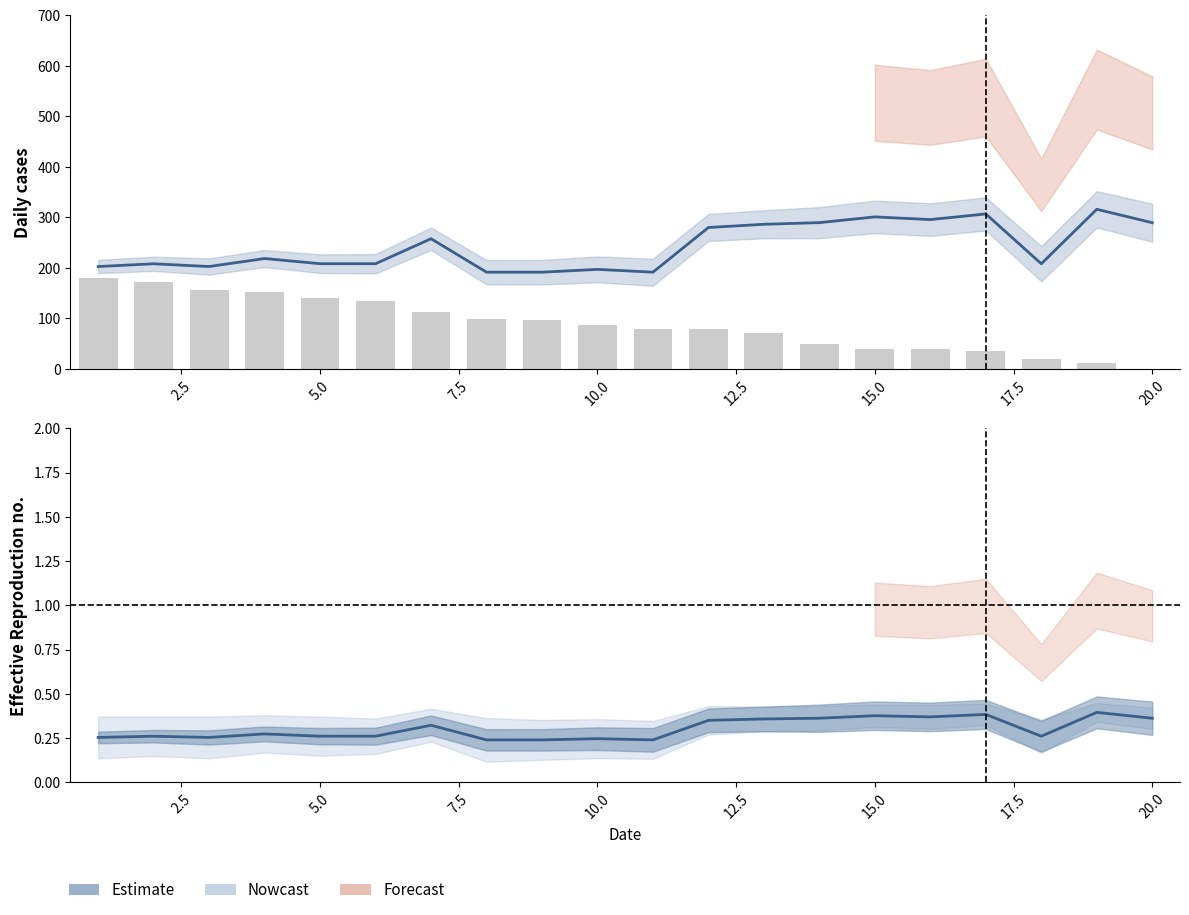

What is the difference between the highest and lowest values at 20.0?

191.4